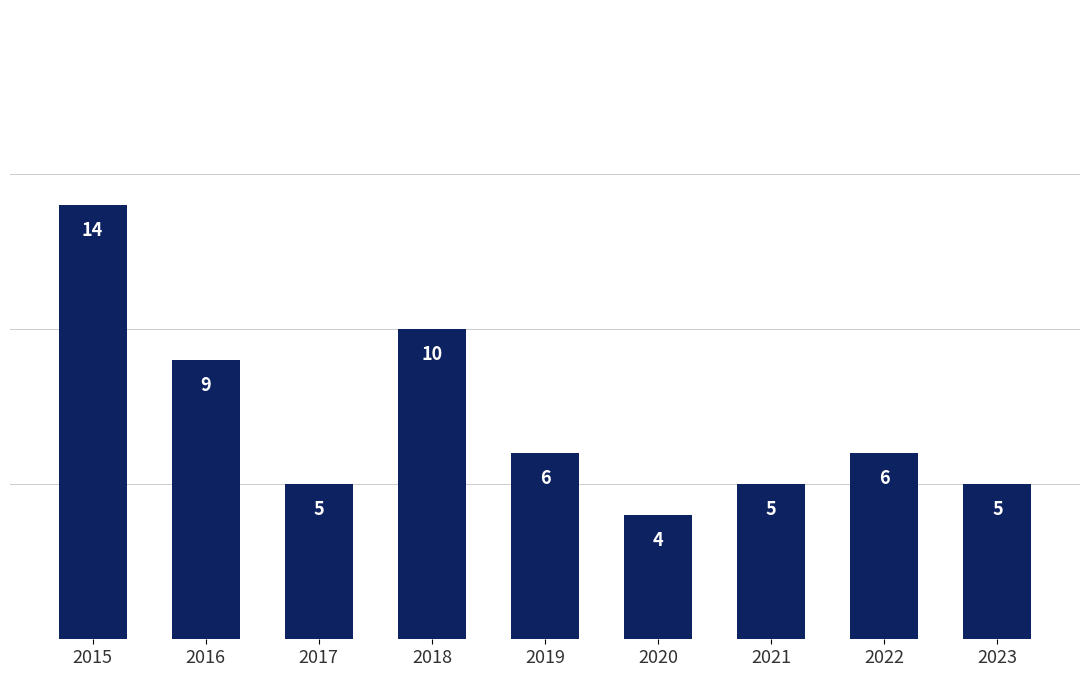

Count the values in the range 5 to 9.

6